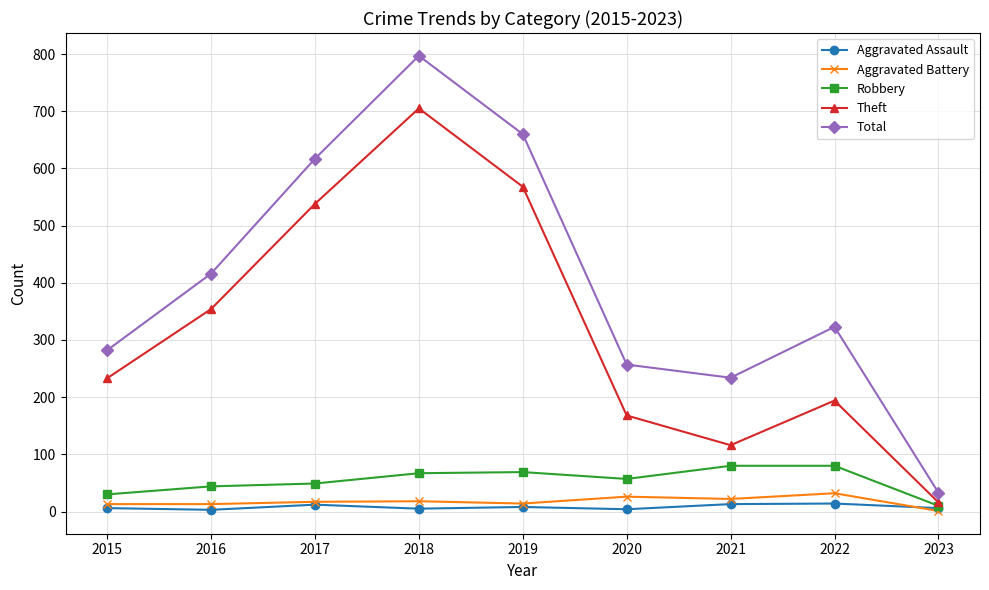

True or false: Aggravated Assault and Theft cross at least once.

False